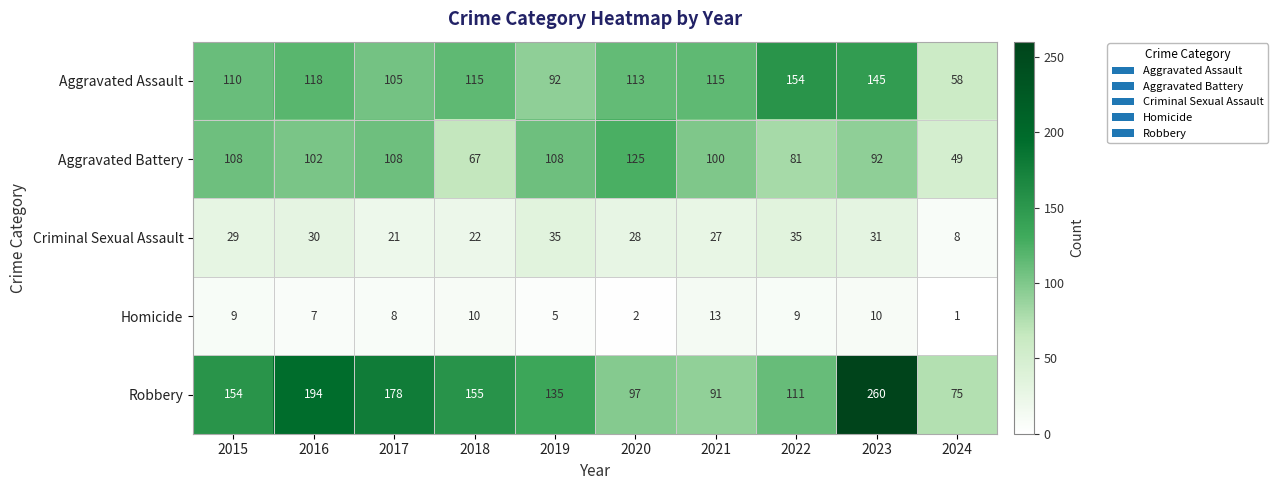

Rank the series by their maximum value, from highest to lowest.

Robbery, Aggravated Assault, Aggravated Battery, Criminal Sexual Assault, Homicide